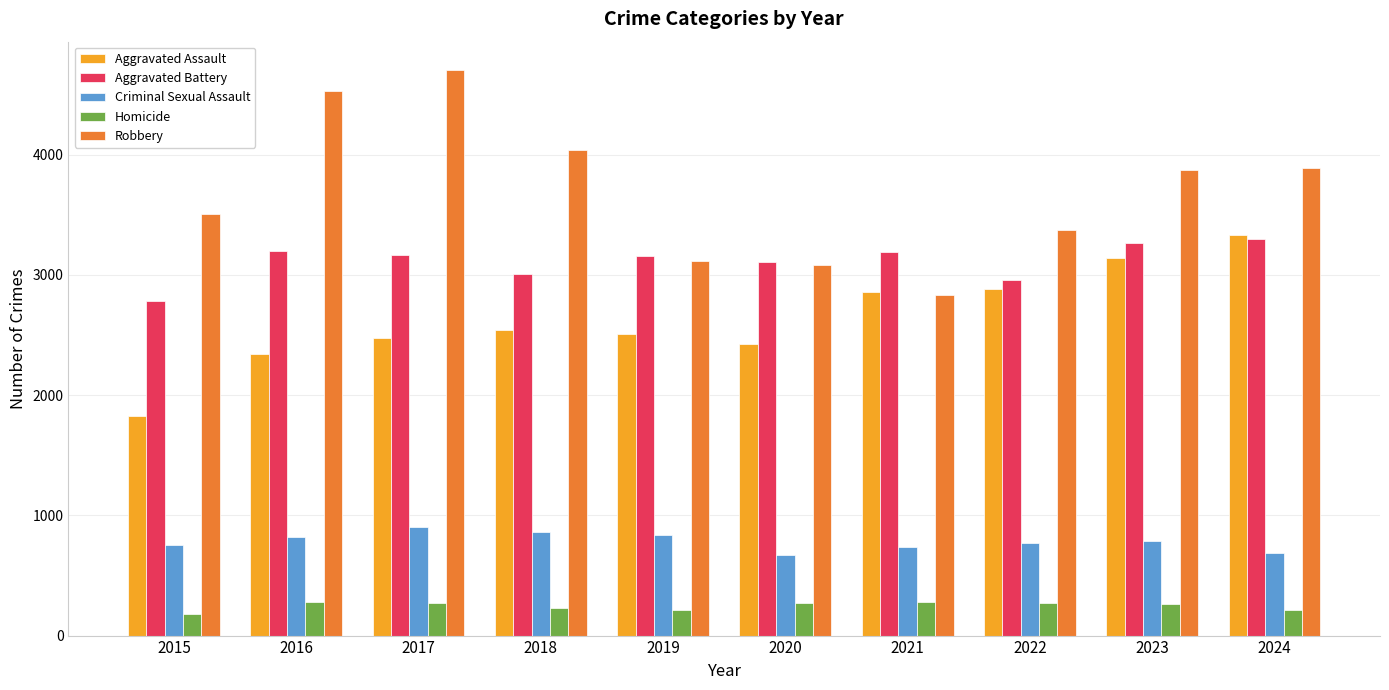

Which series has the widest spread of values?

Robbery